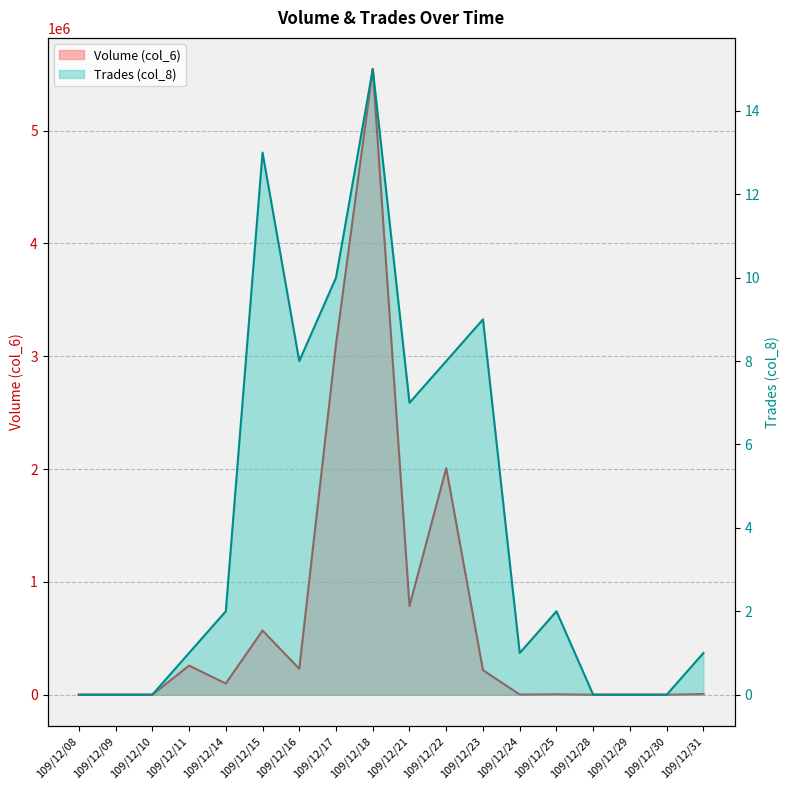

True or false: Trades (col_8) and Volume (col_6) intersect in this chart.

False